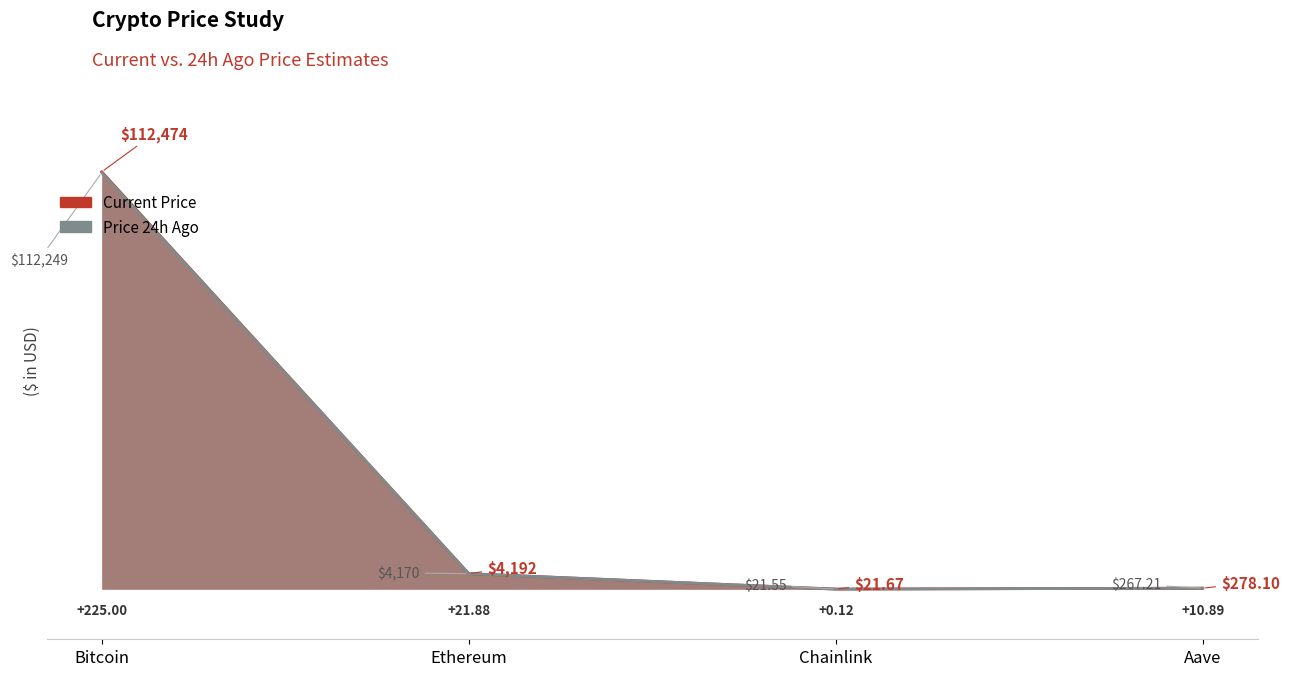

At which label does price reach its peak?

Bitcoin